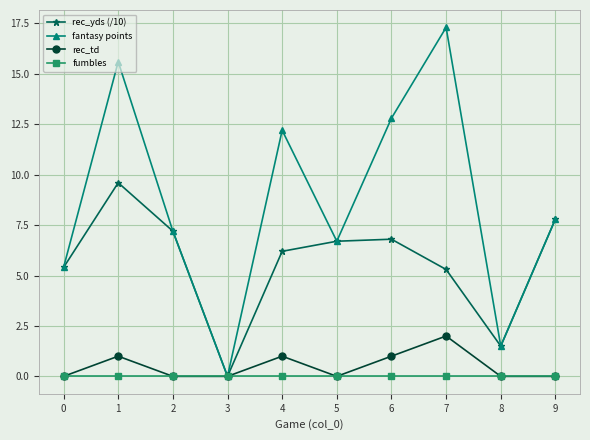

List the labels in order of fantasy points value, smallest first.

3, 8, 0, 5, 2, 9, 4, 6, 1, 7